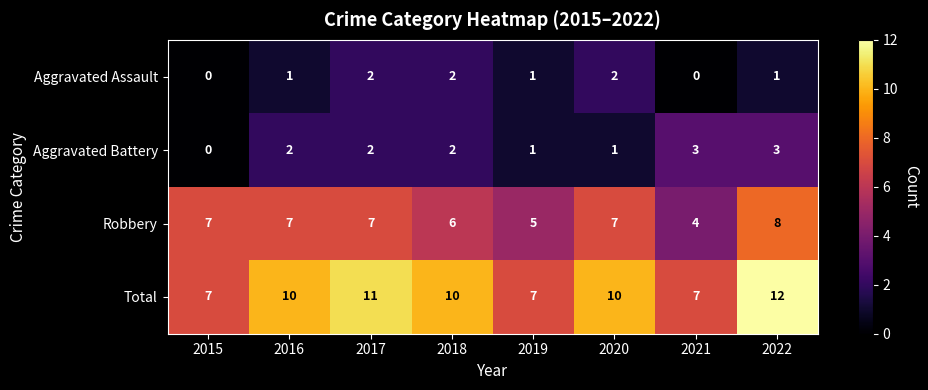

What is the minimum value for Total?

7